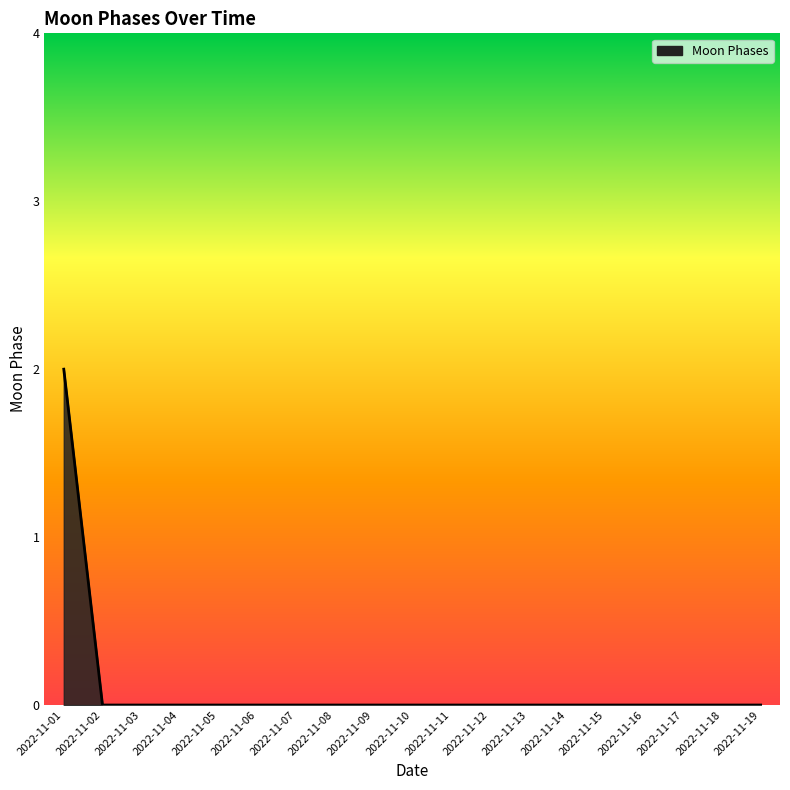

True or false: the data has more than 0 interior local peaks.

False